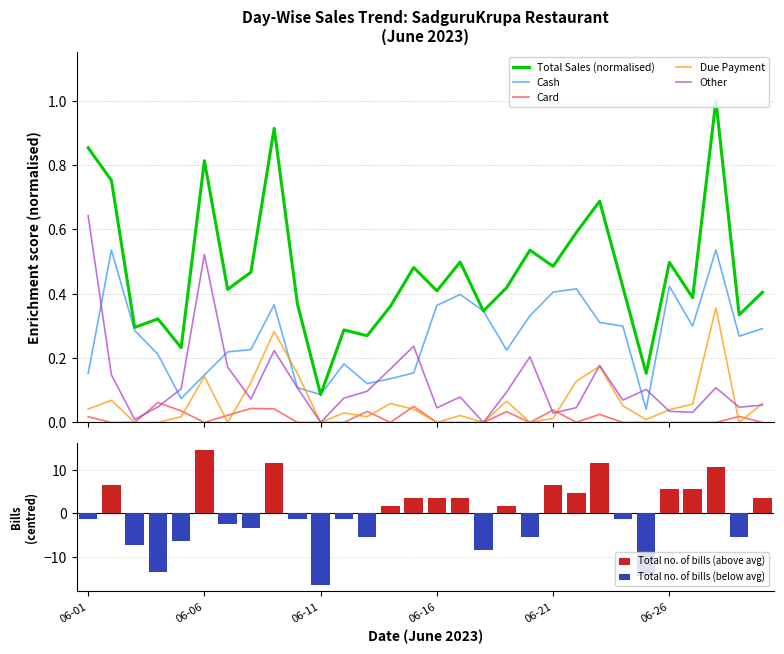

Rank the series at 2023-06-27 from lowest to highest value.

Card, Other, Due Payment, Cash, Total Sales (₹)